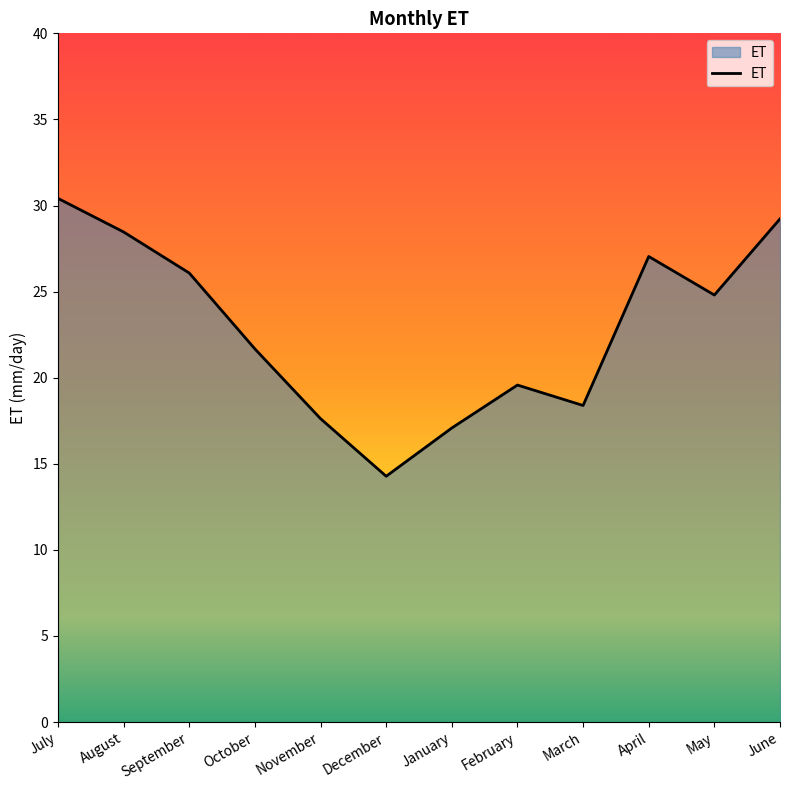

Reading right to left, transcribe all the data shown in this chart.

29.2	24.8	27.0	18.4	19.6	17.1	14.3	17.6	21.7	26.1	28.5	30.4